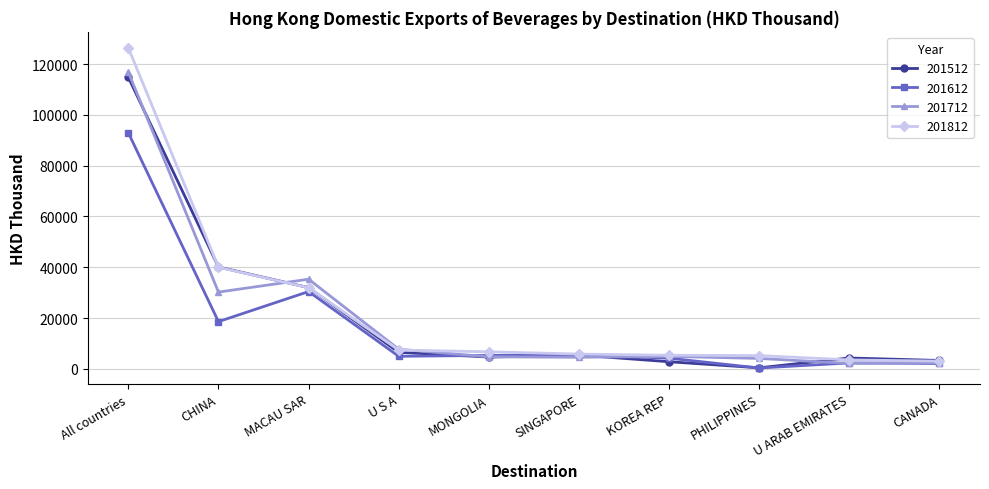

Is it true that 201712 equals 4719.9 at MONGOLIA?

True